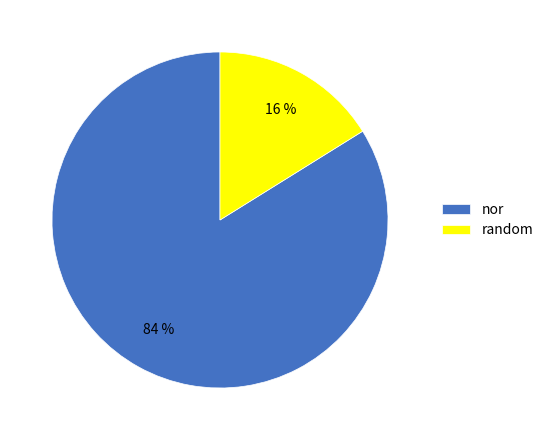

To the nearest percent, what percentage of the pie is nor?

84%